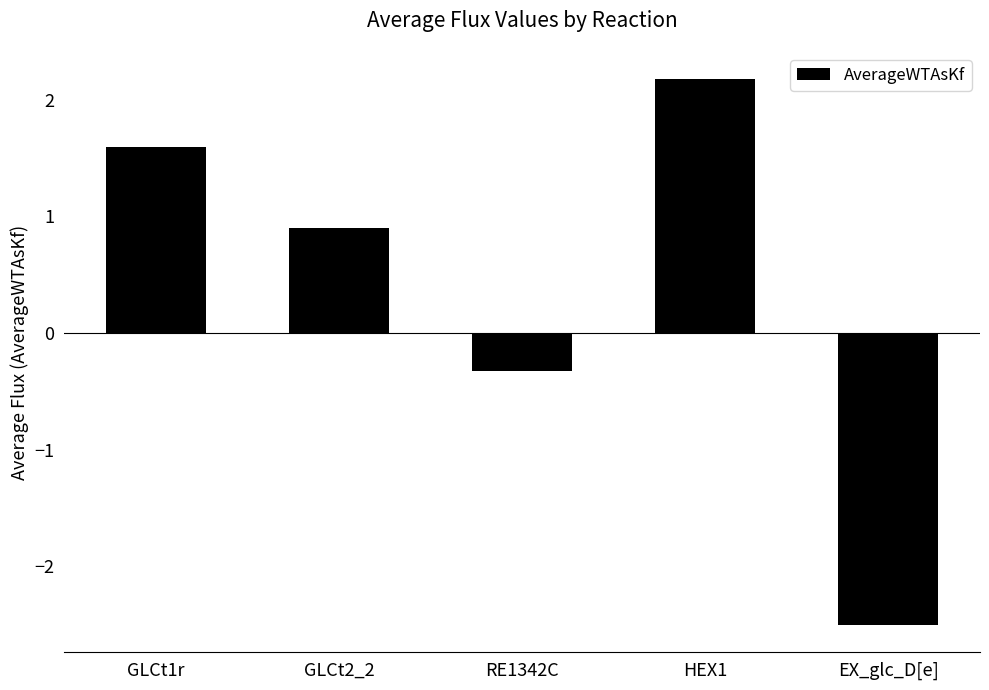

What is the smallest value displayed?

-2.5